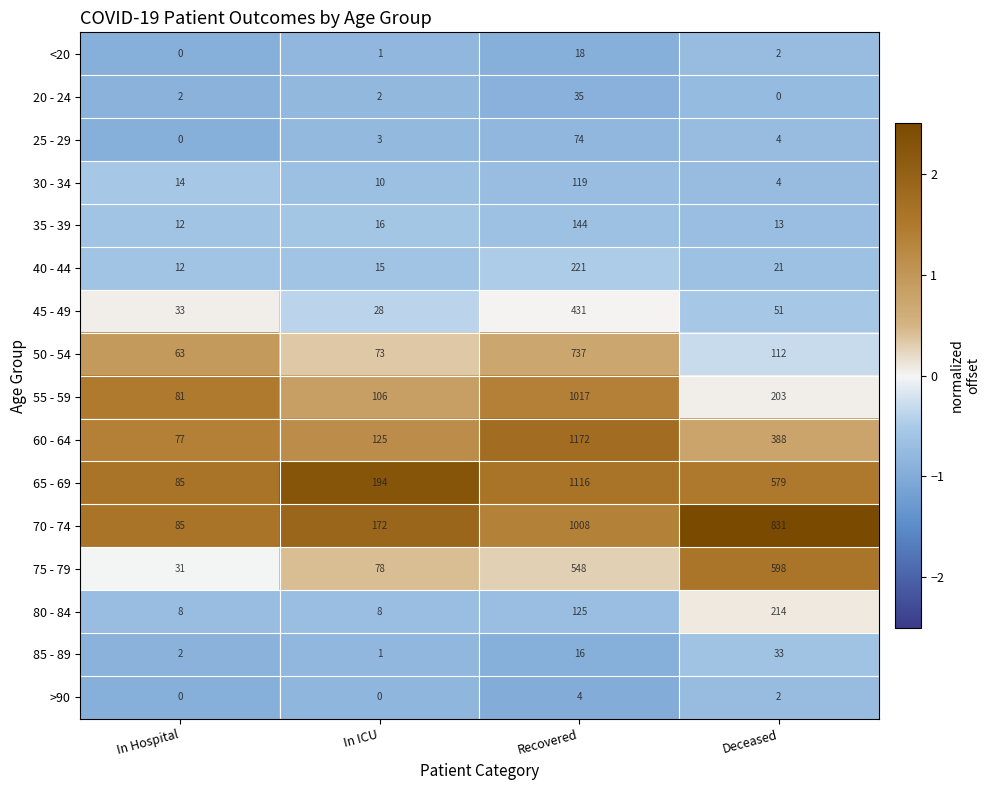

Is it true that 20 - 24 equals 0 at In Hospital?

False